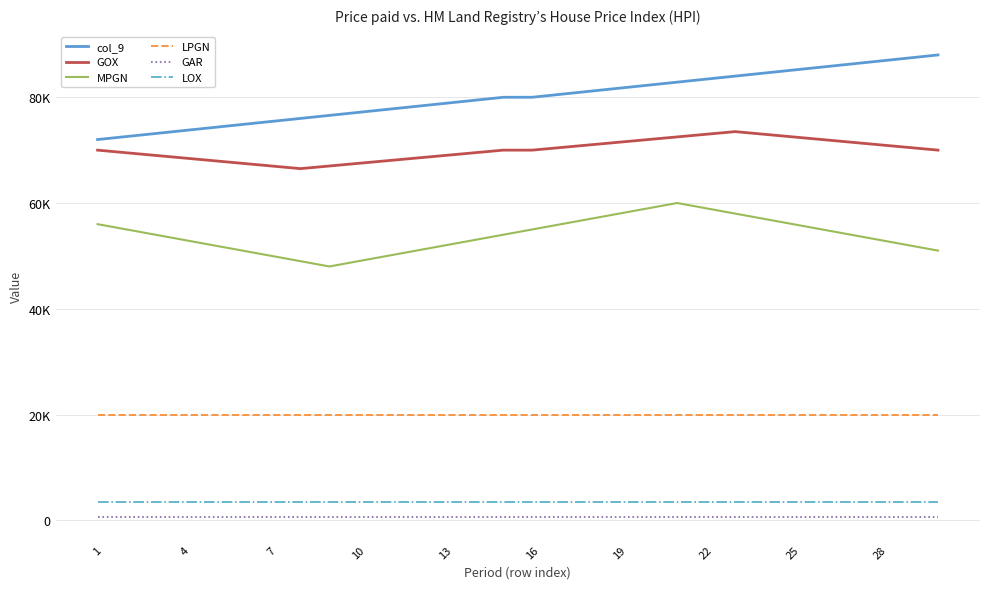

At which category is the sum across all series the highest?

22